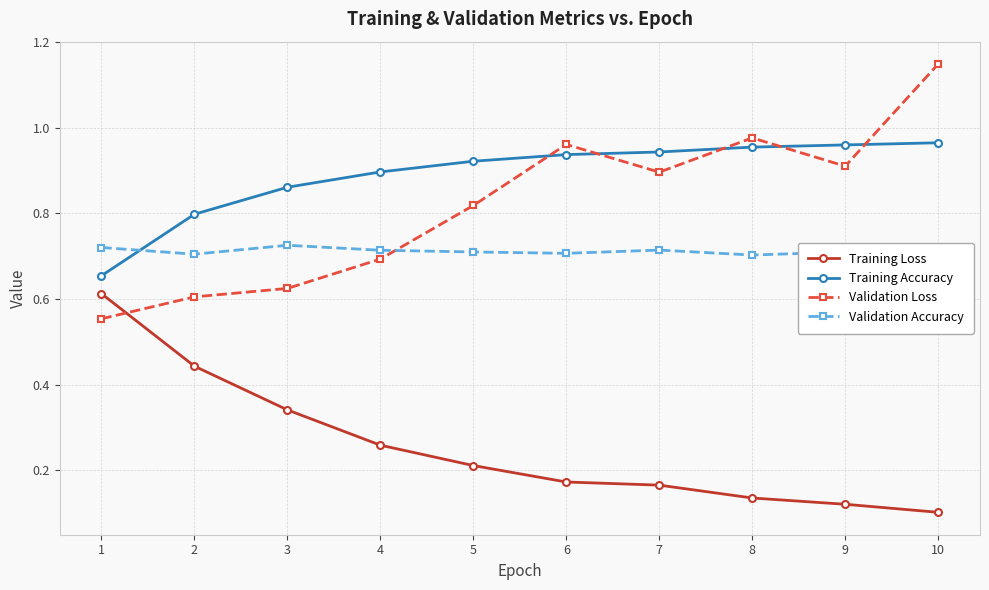

True or false: Validation Loss has a value of 0.6 at 1.

True